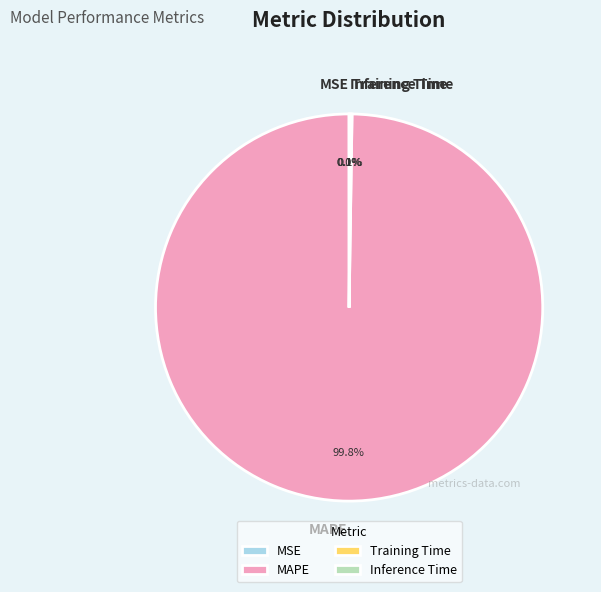

Which slice is the largest?

MAPE